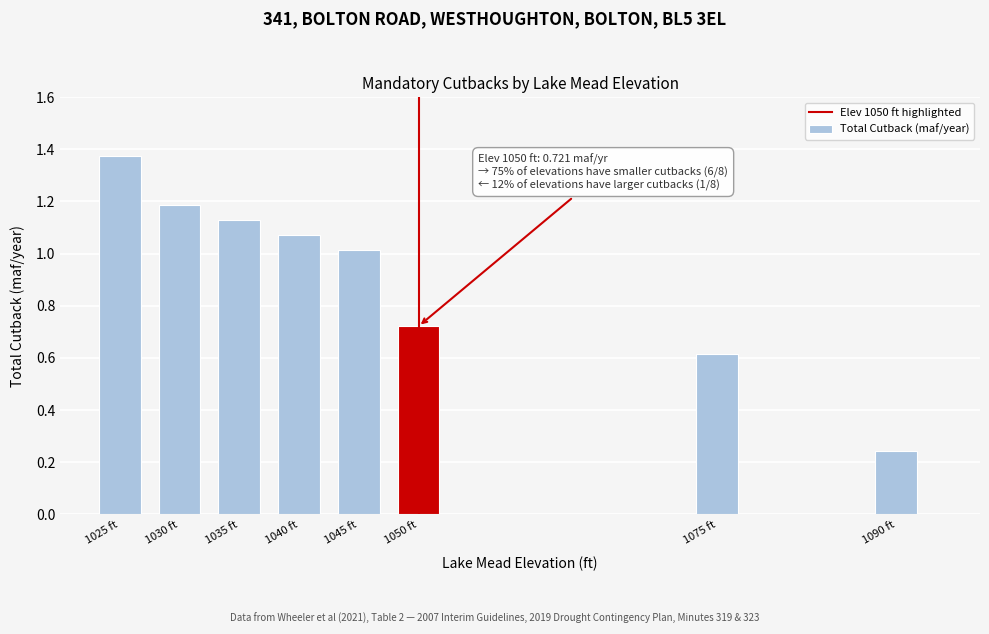

Rank the categories by value from highest to lowest.

1025 ft, 1030 ft, 1035 ft, 1040 ft, 1045 ft, 1050 ft, 1075 ft, 1090 ft